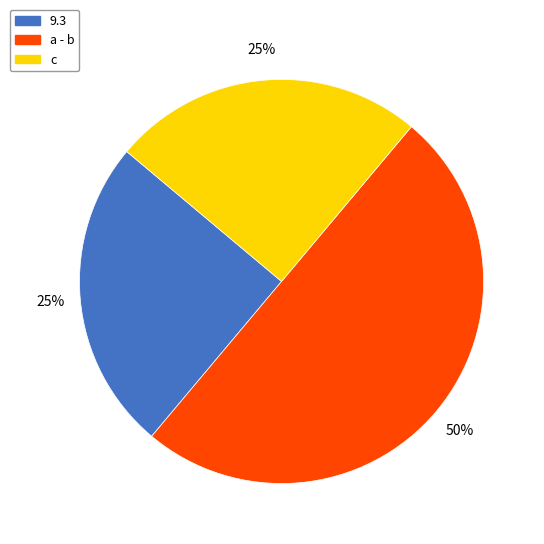

Combined, do 9.3 and a - b account for over 50%?

Yes